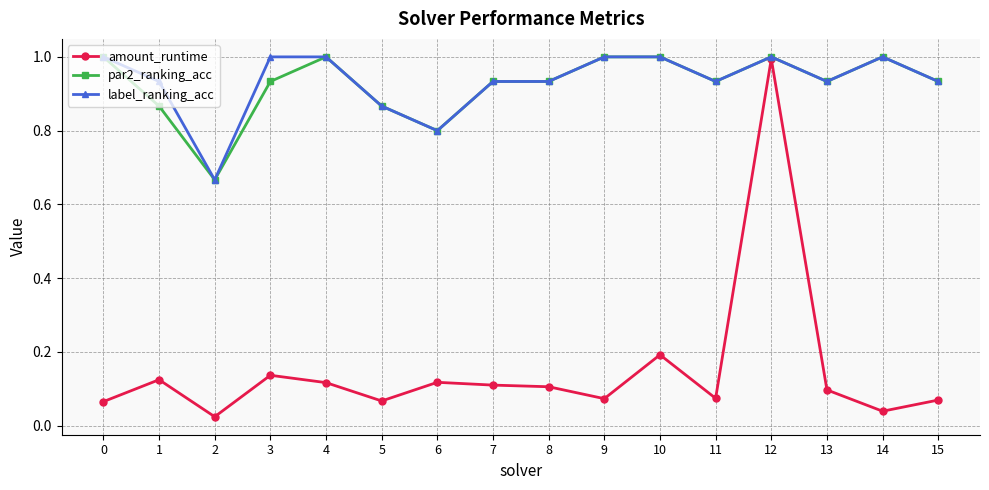

What is the maximum value for amount_runtime?

1.0